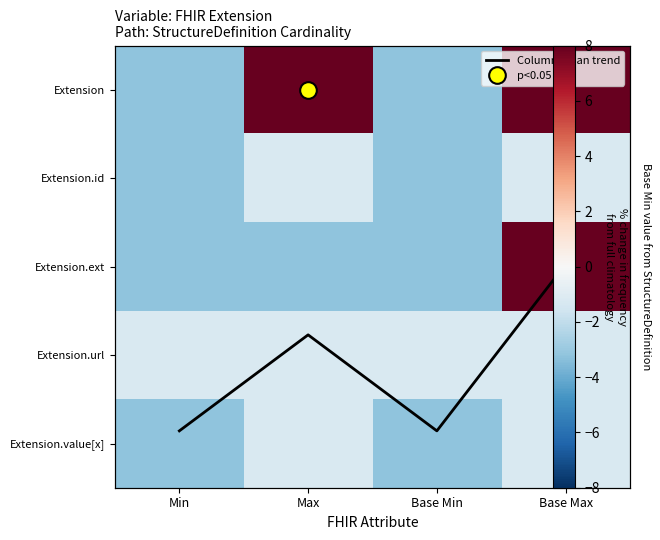

At which category does the chart reach its minimum across all series?

Min